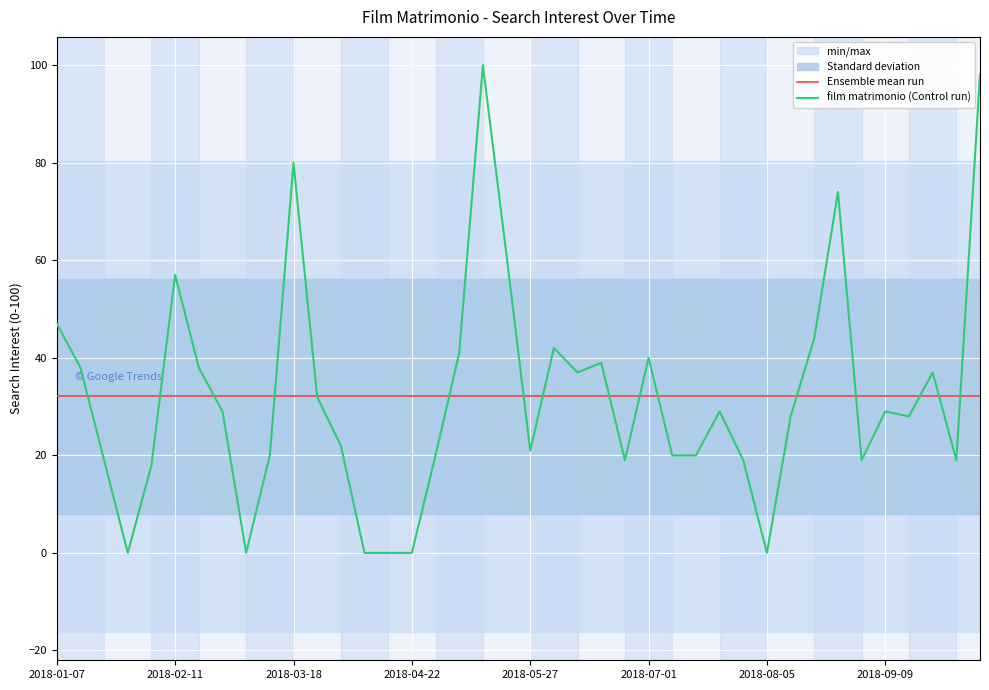

What is the maximum value for film matrimonio (Control run)?

100.0